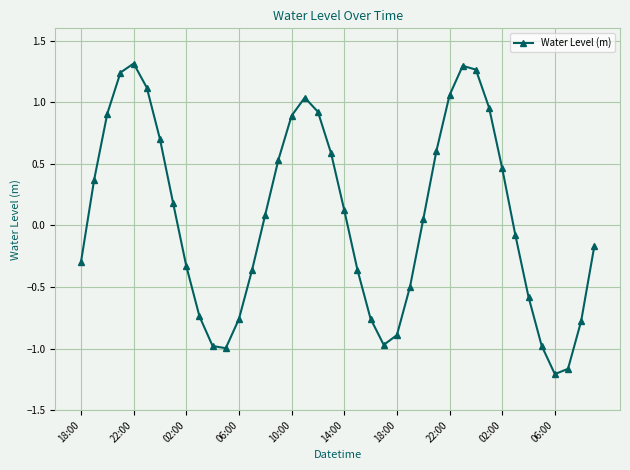

How many points are lower than both their immediate neighbors (excluding endpoints)?

3